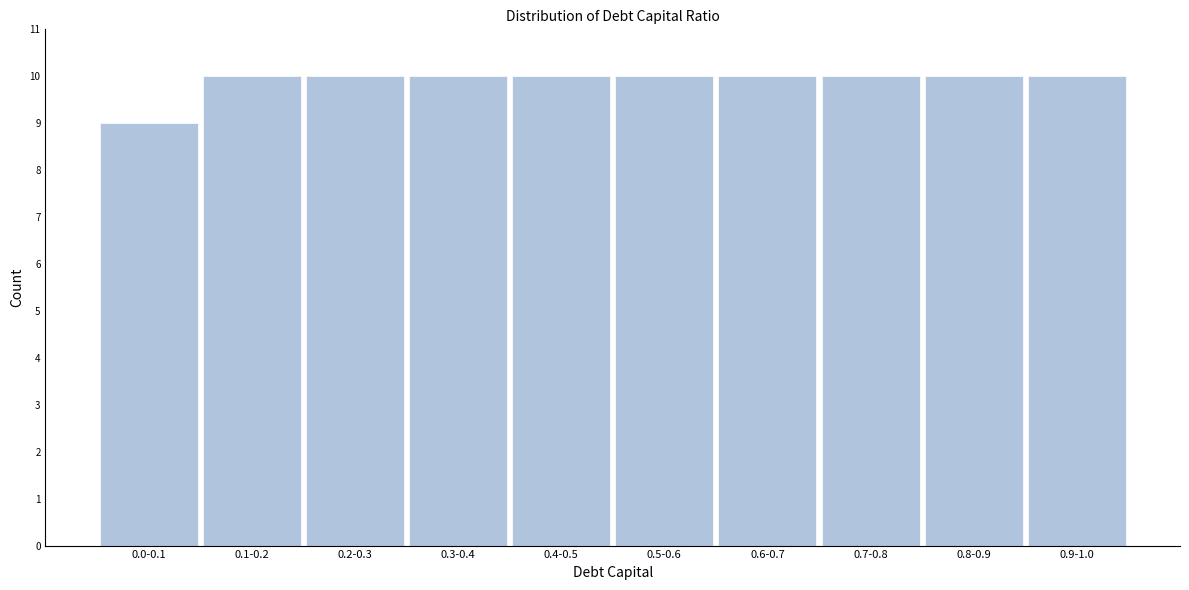

Reading left to right, transcribe all the data shown in this chart.

0.0-0.1=9	0.1-0.2=10	0.2-0.3=10	0.3-0.4=10	0.4-0.5=10	0.5-0.6=10	0.6-0.7=10	0.7-0.8=10	0.8-0.9=10	0.9-1.0=10